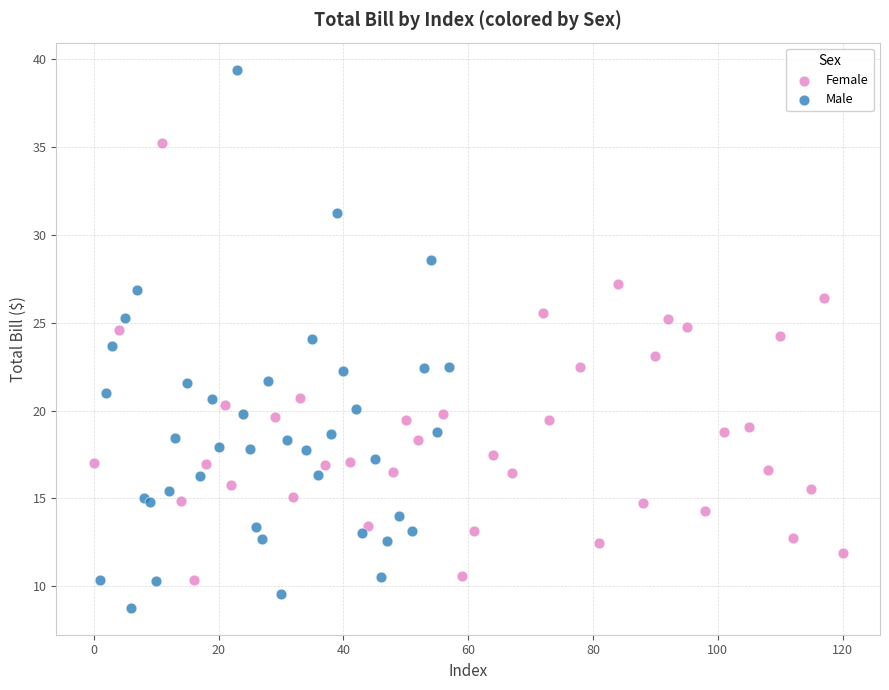

Which series has the largest Y range (max minus min)?

Male